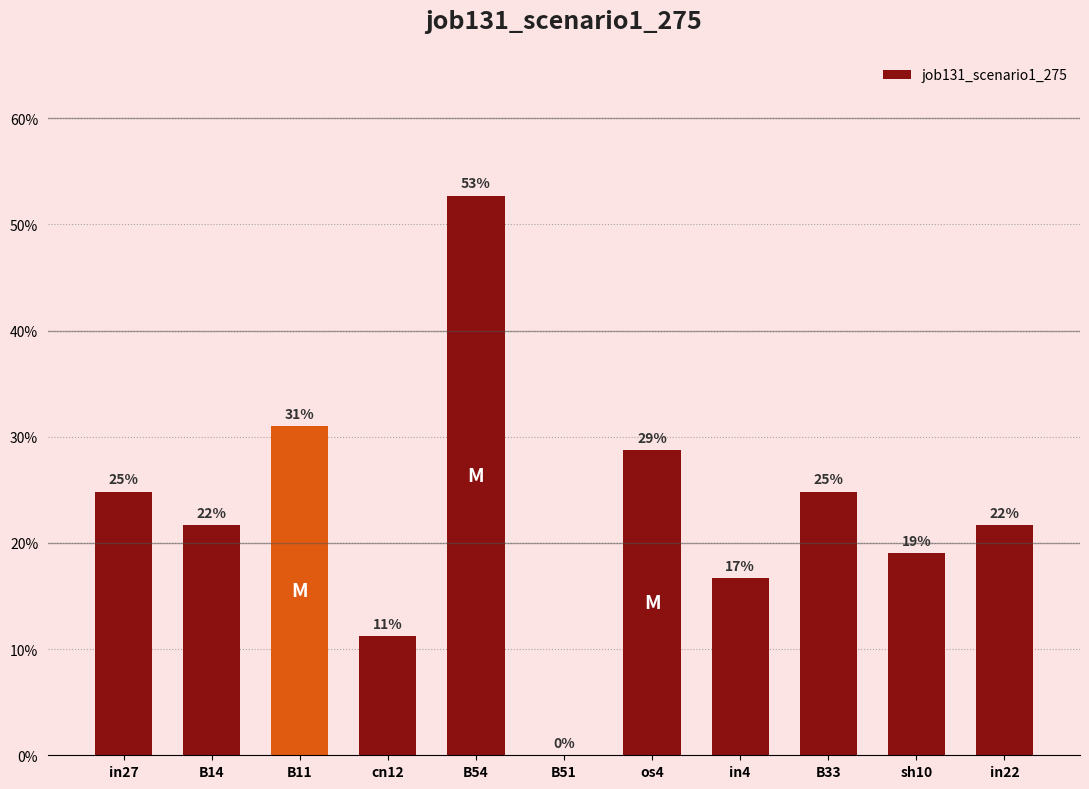

Where is the data nearest to the value 0?

B51